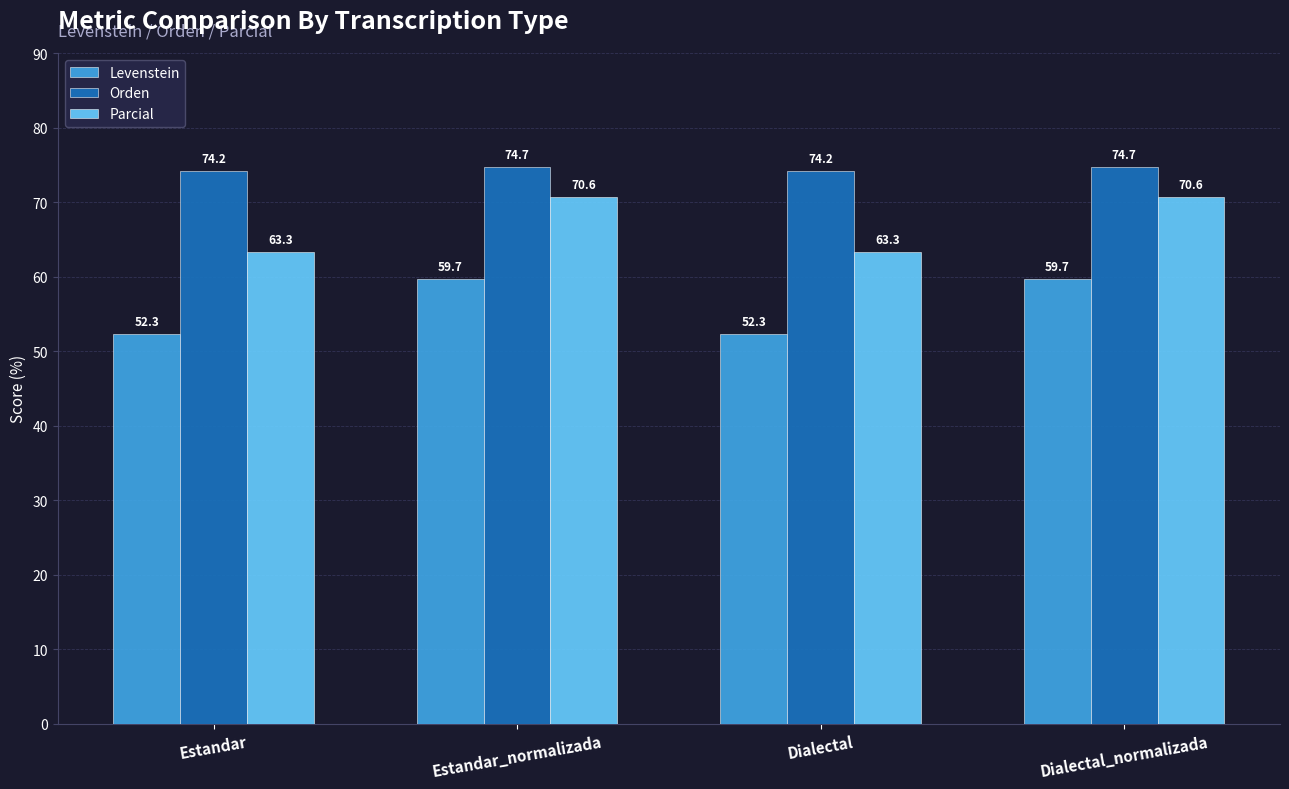

Between Dialectal and Dialectal_normalizada, which series saw the biggest shift?

Levenstein